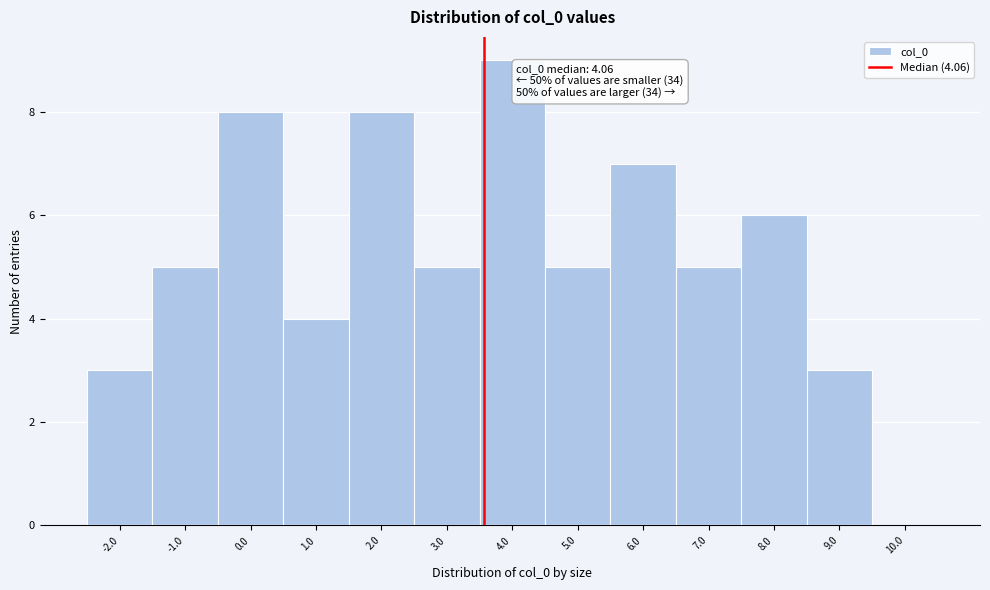

What is the greatest value displayed?

9